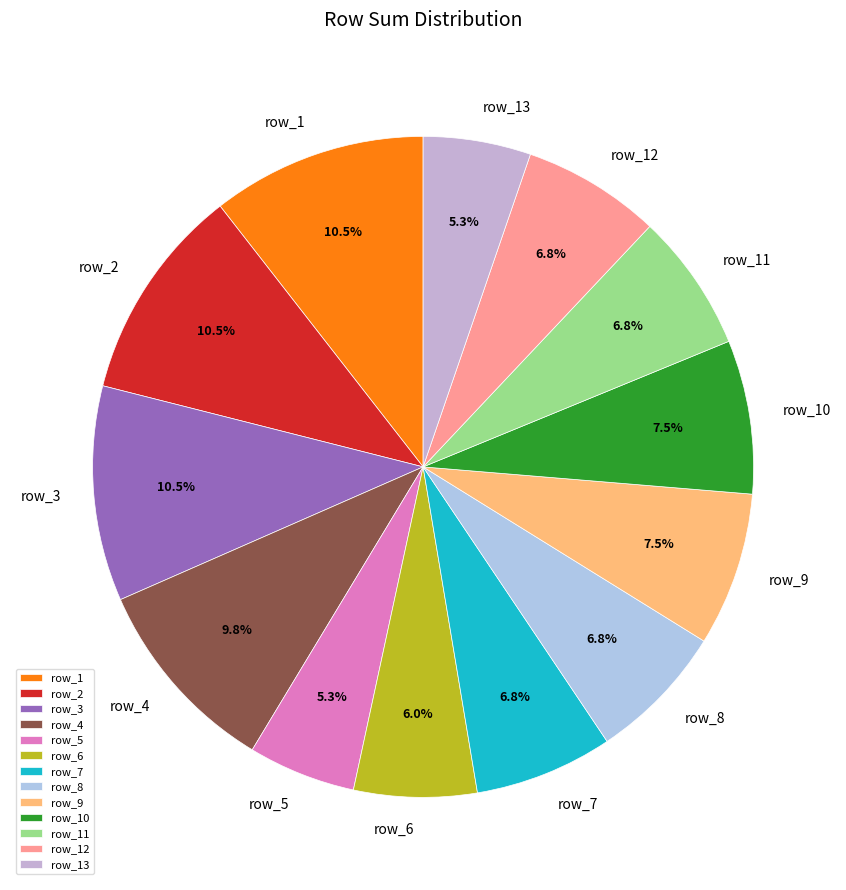

How many segments does this pie chart have?

13